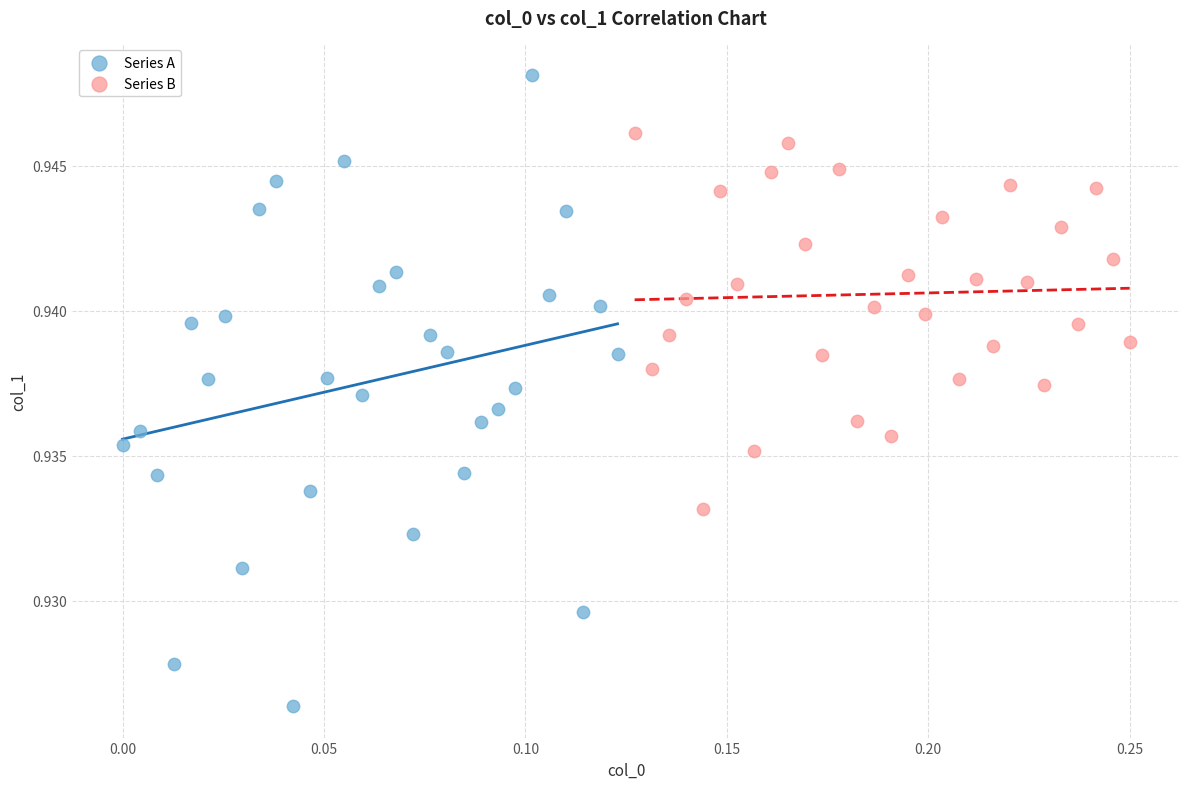

What are all the series names shown in the legend?

Series A, Series B